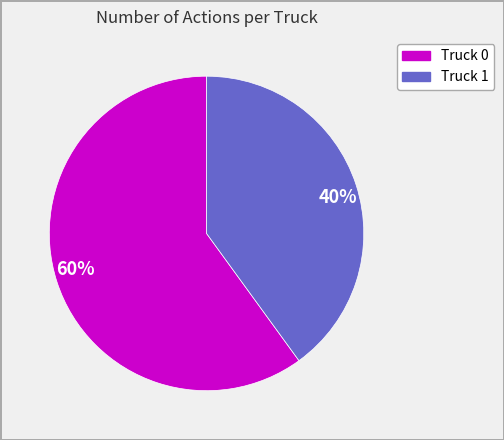

Does 40% account for over 50% of the chart?

No